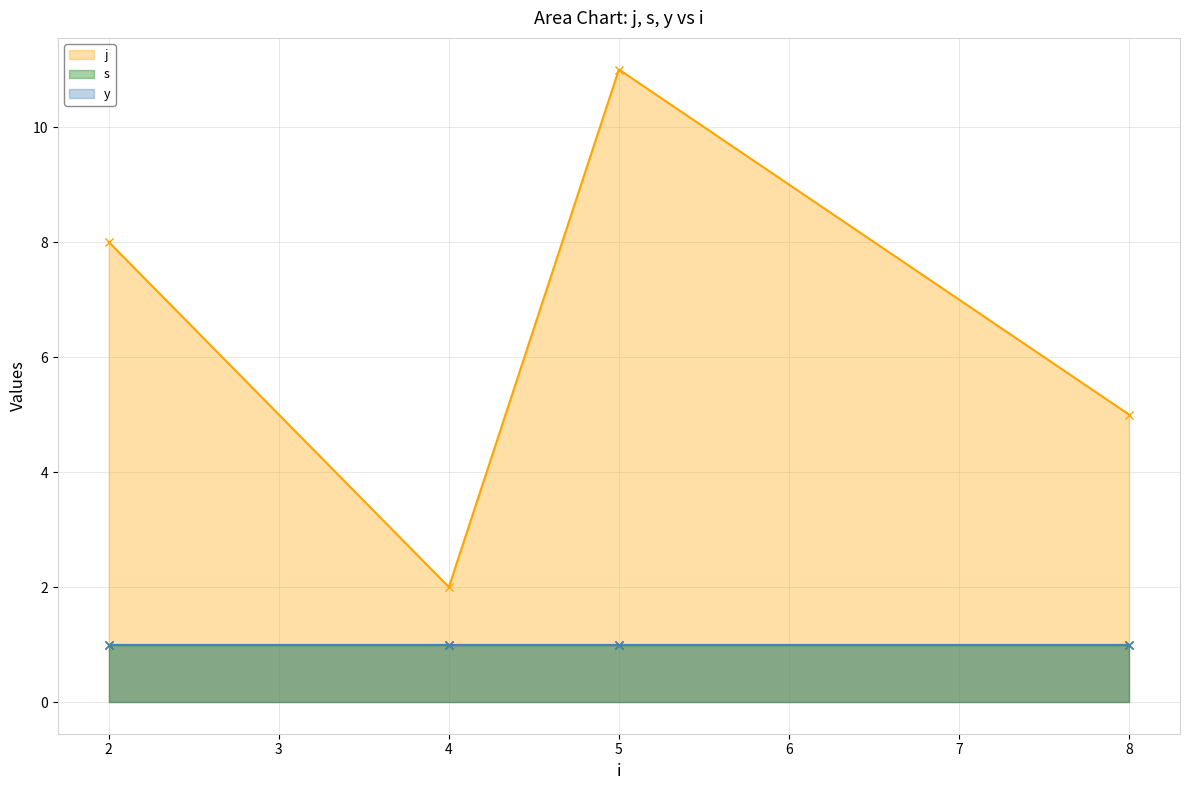

True or false: y and s cross at least once.

False